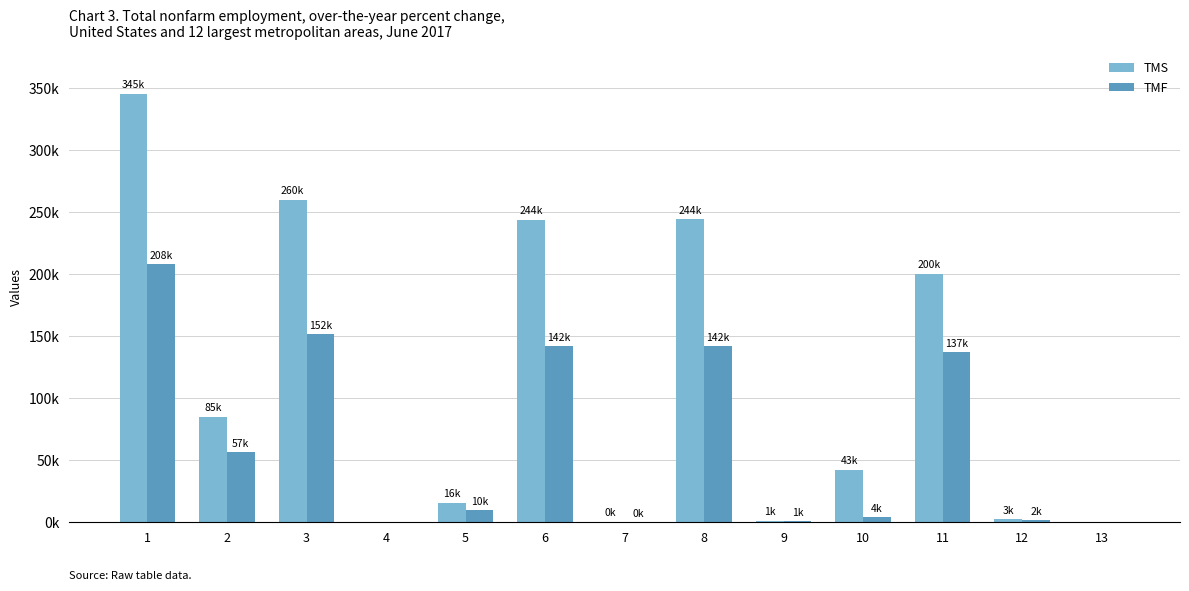

What is the difference between the TMF values at 2 and 6?

85361.9